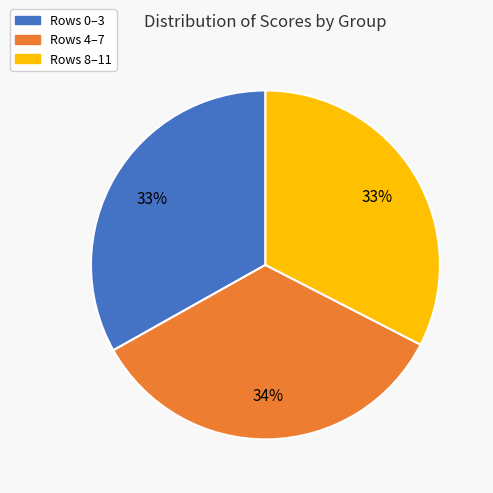

The Rows 4–7 slice represents 34% of the pie. True or false?

True